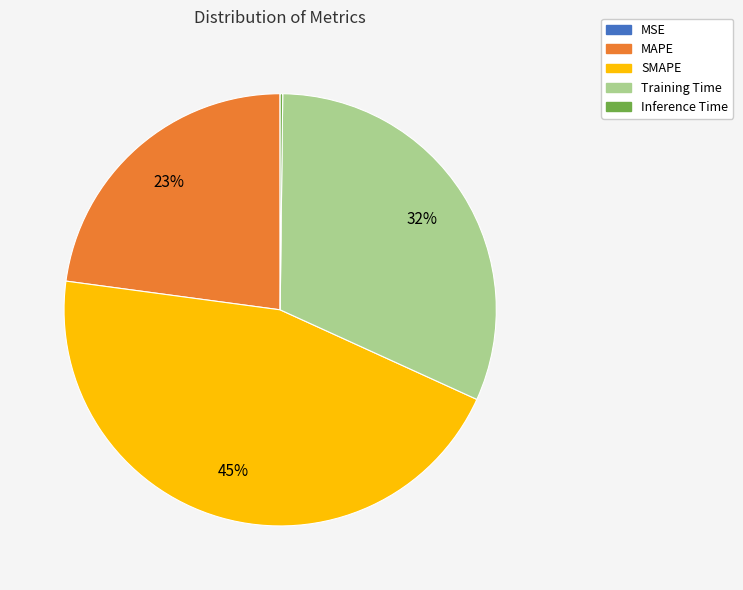

To the nearest percent, what portion does SMAPE represent?

45%